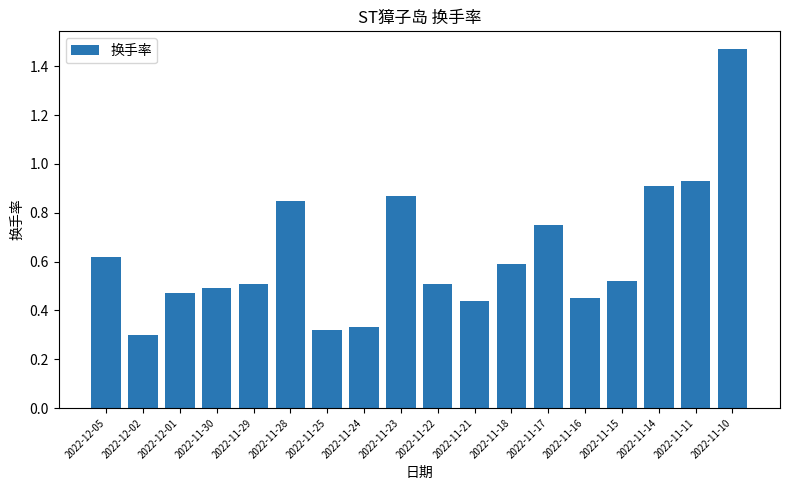

Which category has the highest value across all series?

2022-11-10